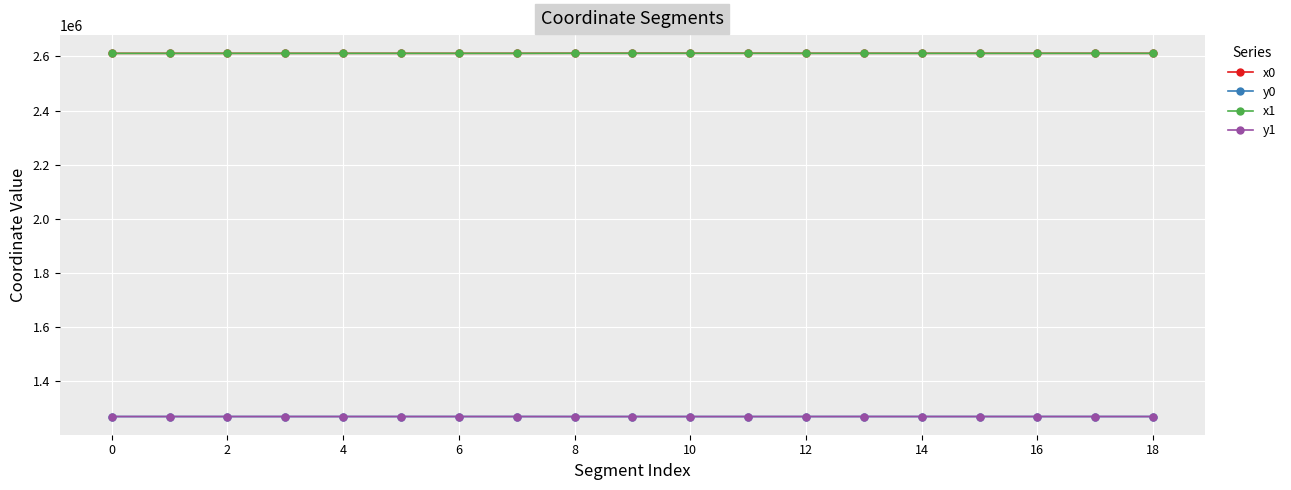

At how many categories does at least one series exceed 1994510?

19